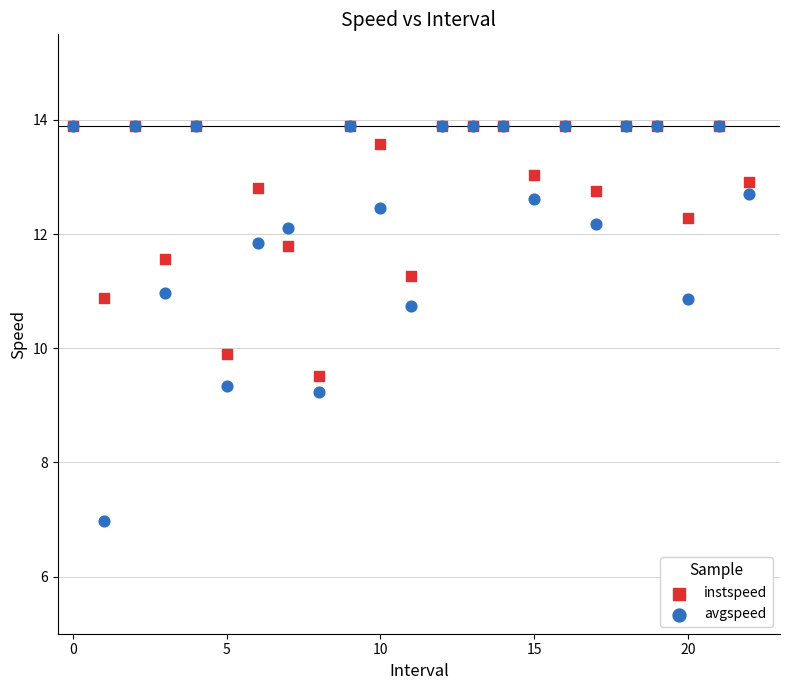

In the avgspeed series, what Y value is closest to 10?

9.3